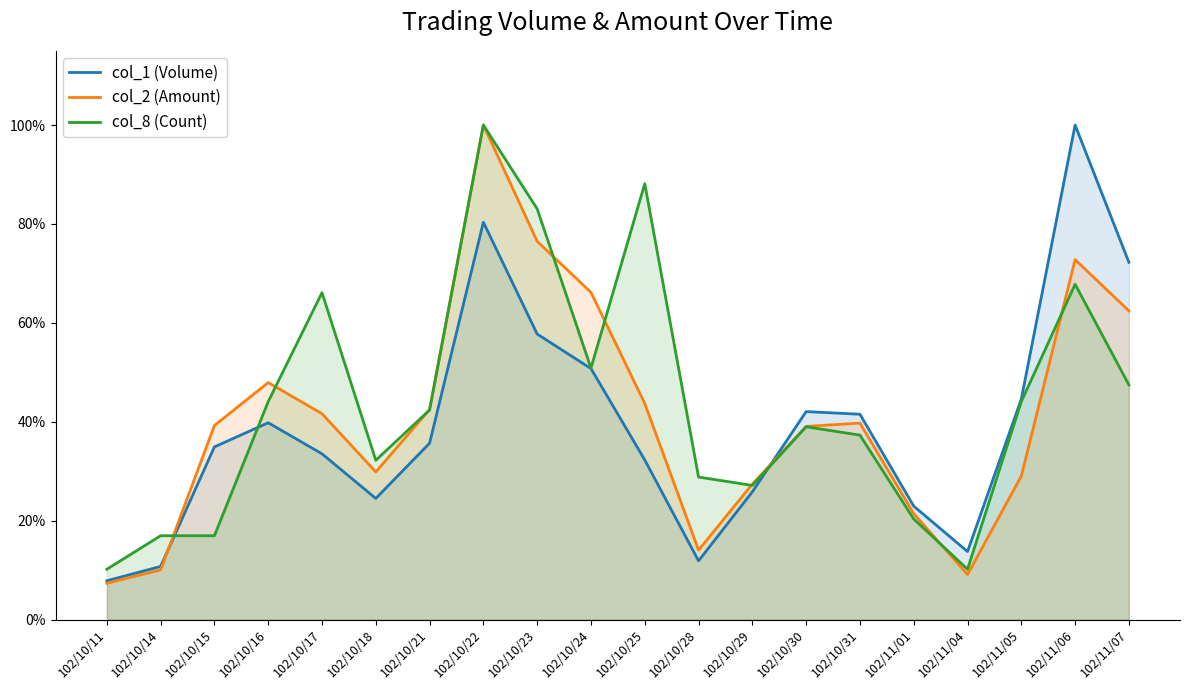

At which category is the sum across all series the highest?

102/10/22